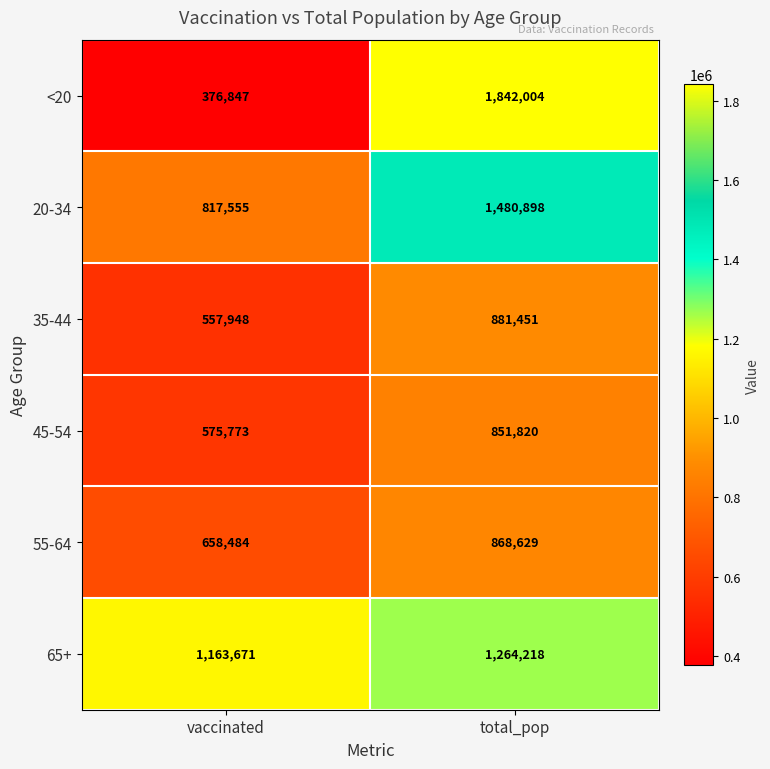

What is the sum of all 45-54 values?

1427593